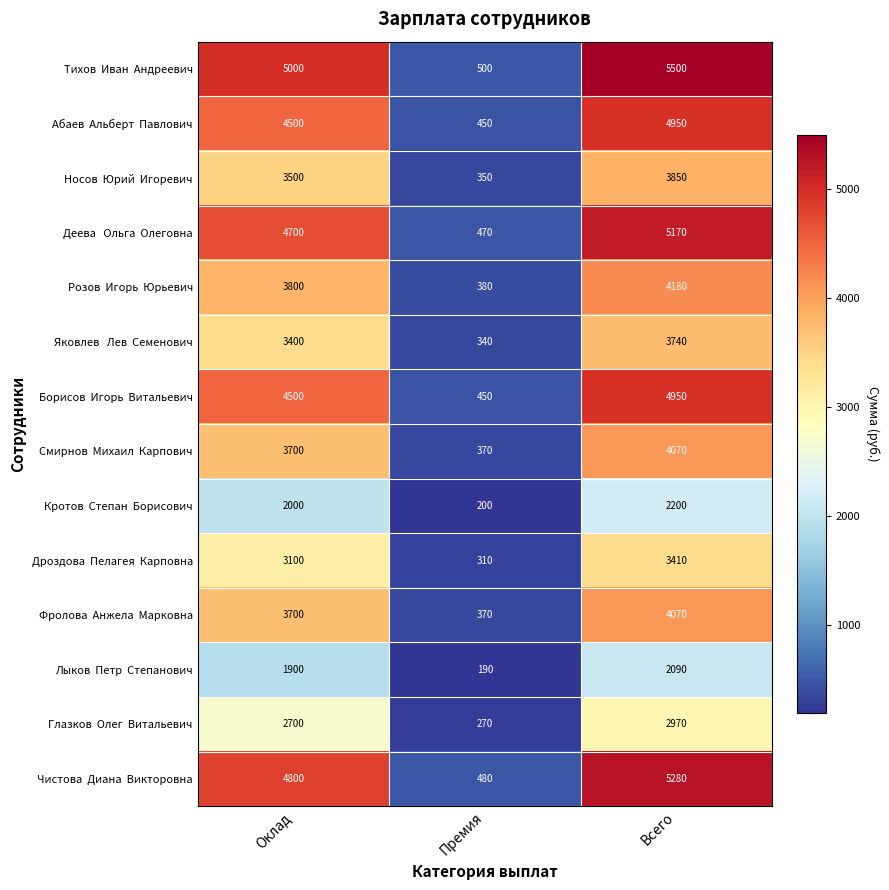

At which category is the sum across all series the highest?

Всего